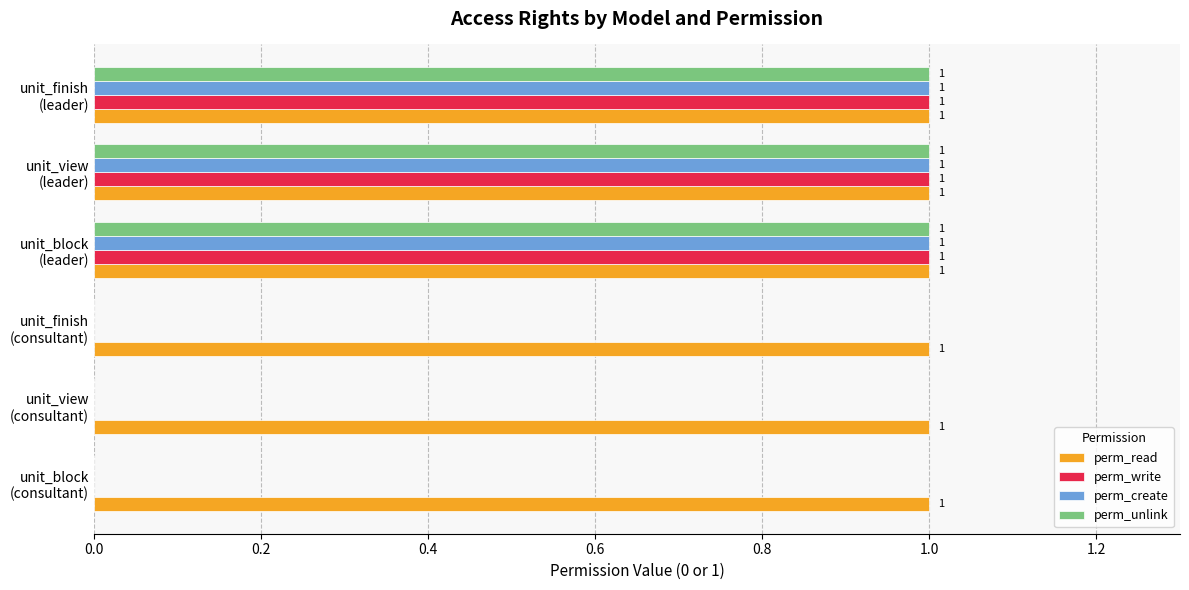

Which series has the largest total across all categories?

perm_read